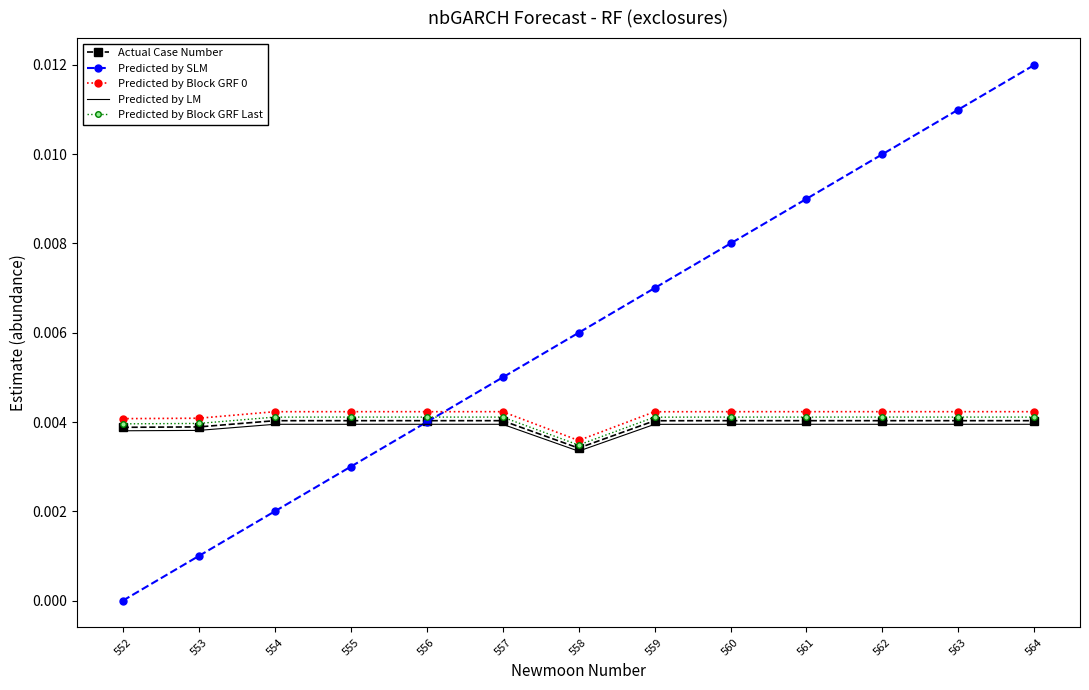

Between 553 and 557, which series saw the biggest shift?

Predicted by SLM